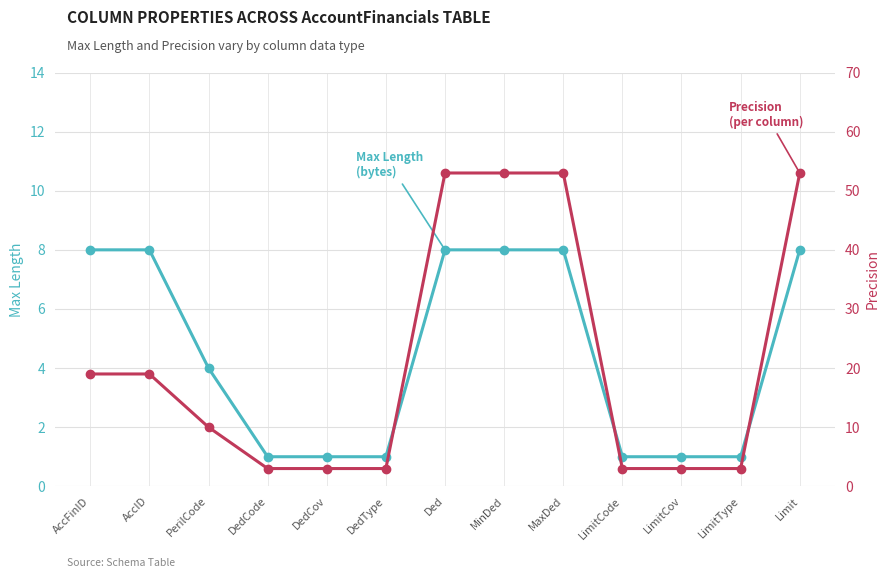

What position from the left is DedType?

6